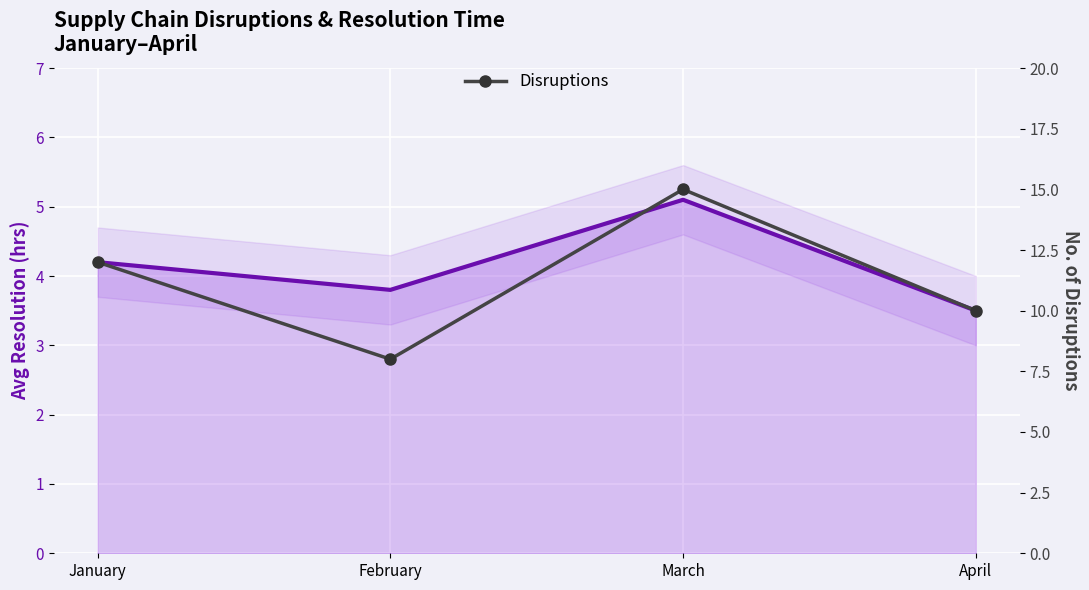

True or false: Avg Resolution (hrs) and Disruptions cross at least once.

False